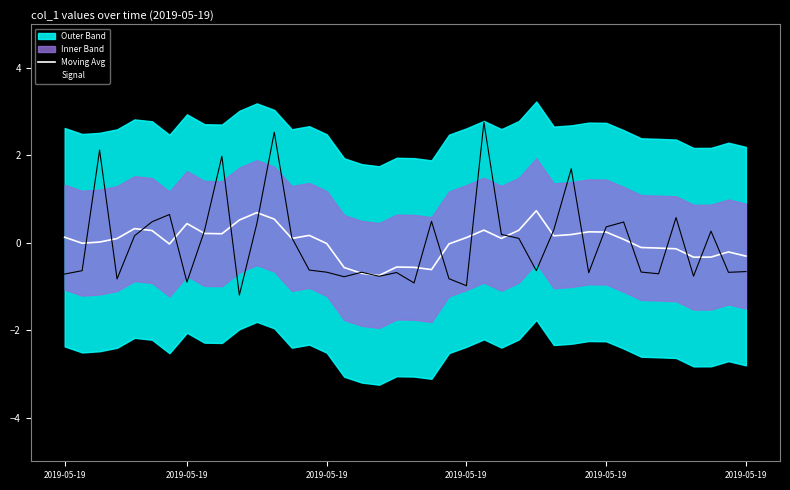

Does the chart have visible grid lines?

No